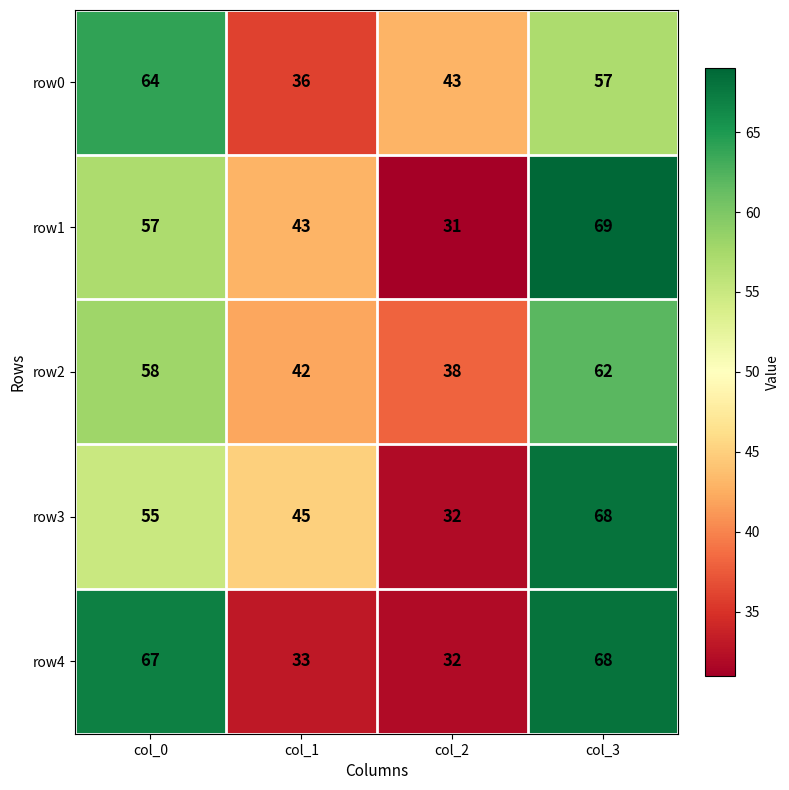

True or false: row1 has a value of 31 at col_2.

True